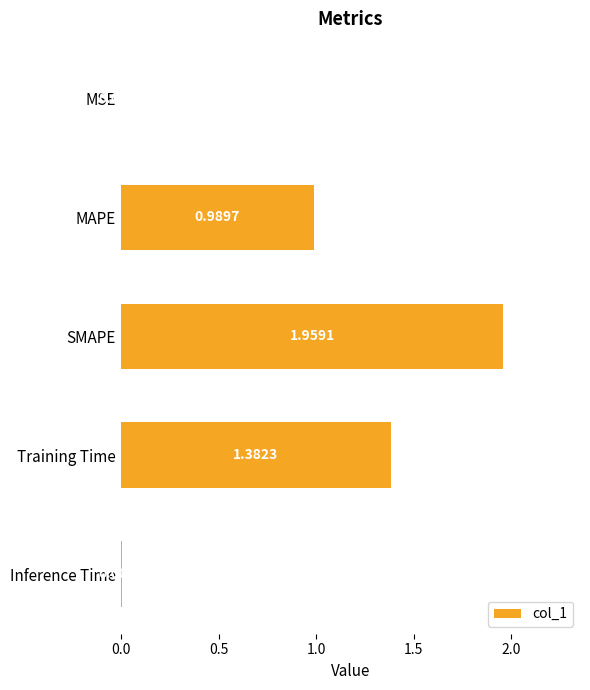

Which label corresponds to the largest value in the chart?

SMAPE